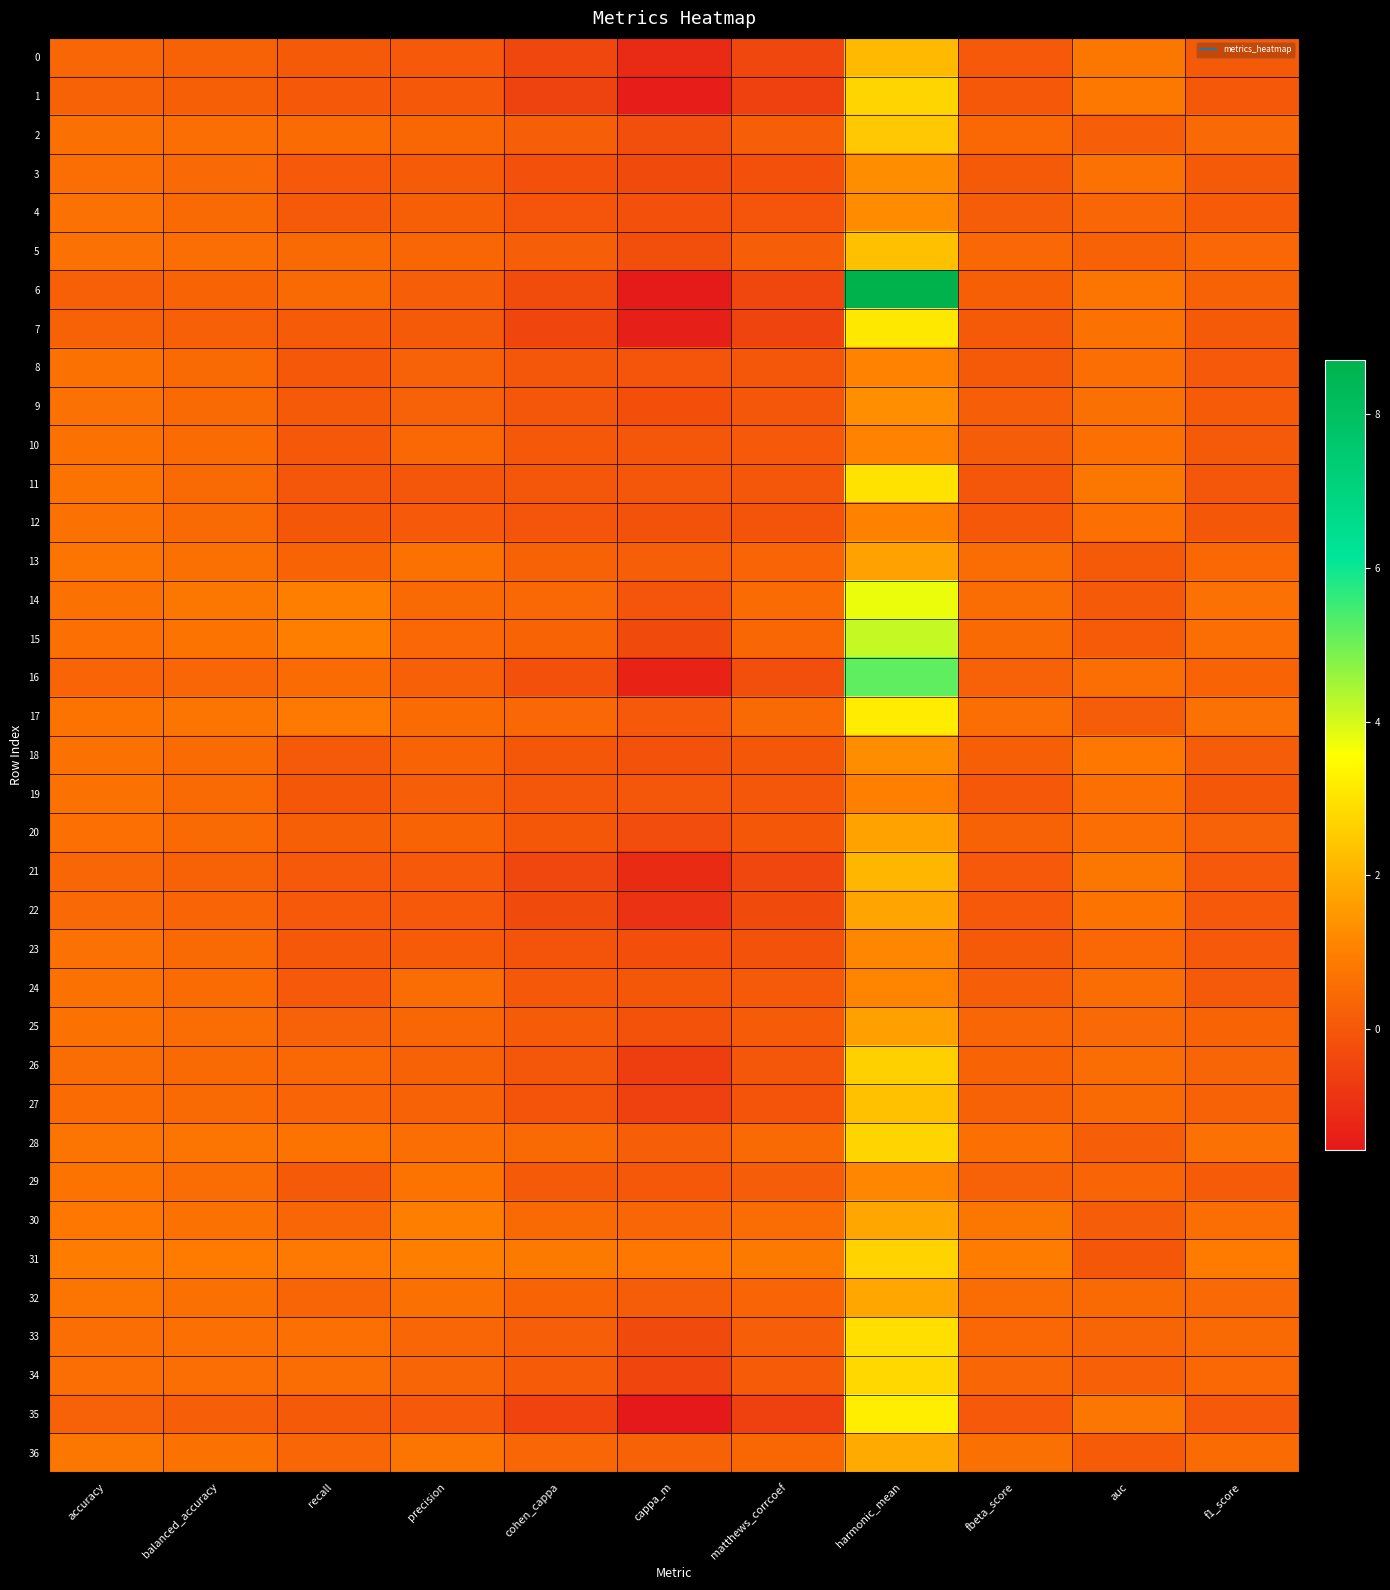

What is the minimum value shown in the chart?

-1.6